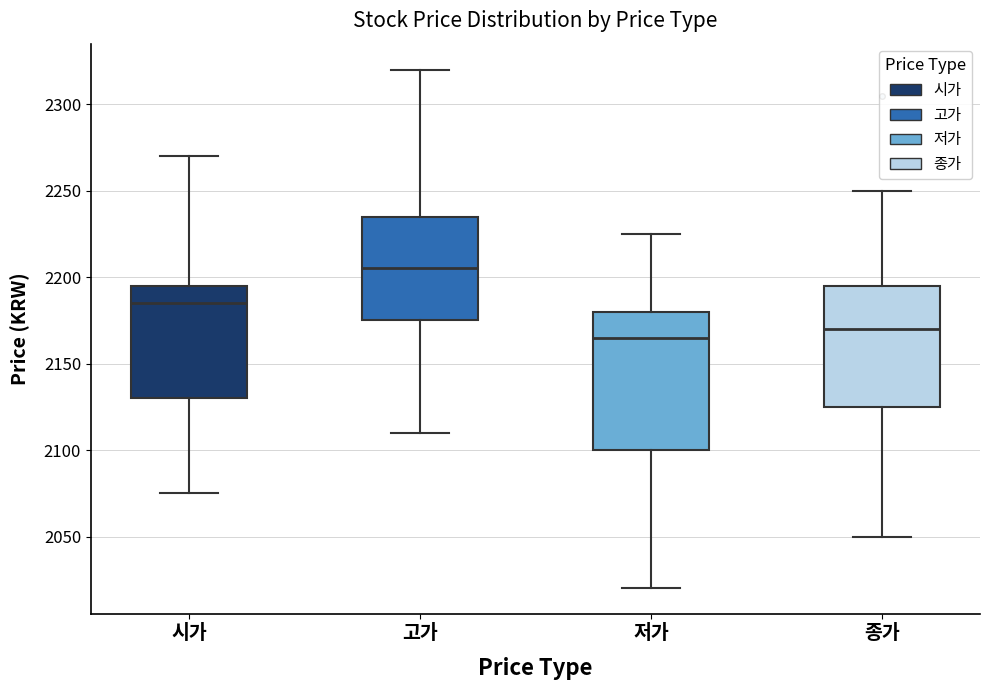

Which box has the lowest median line?

저가